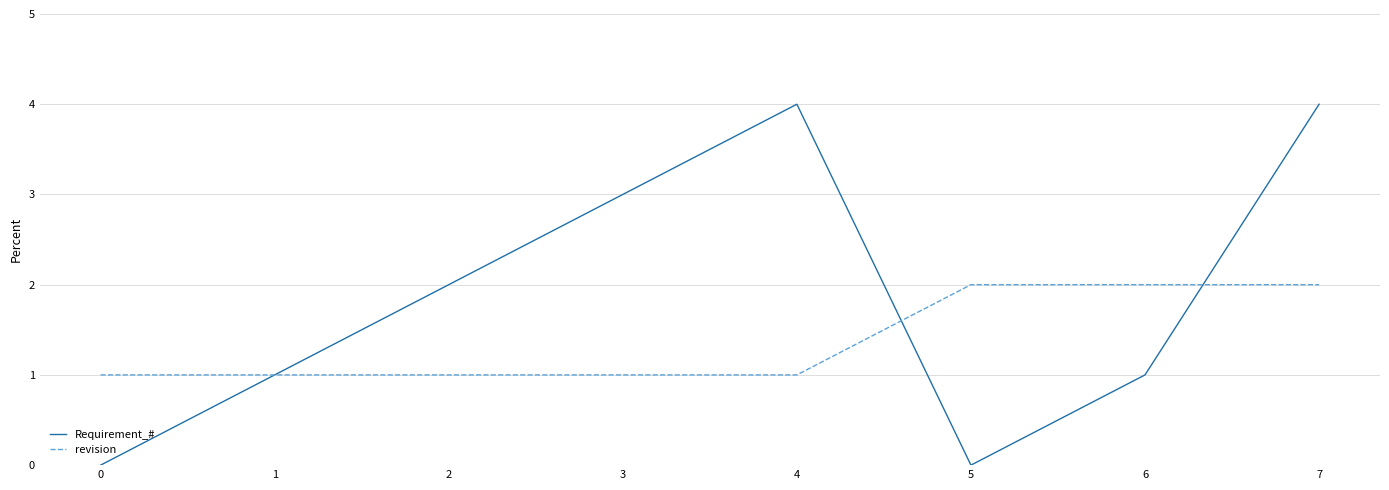

Does the chart have visible grid lines?

Yes